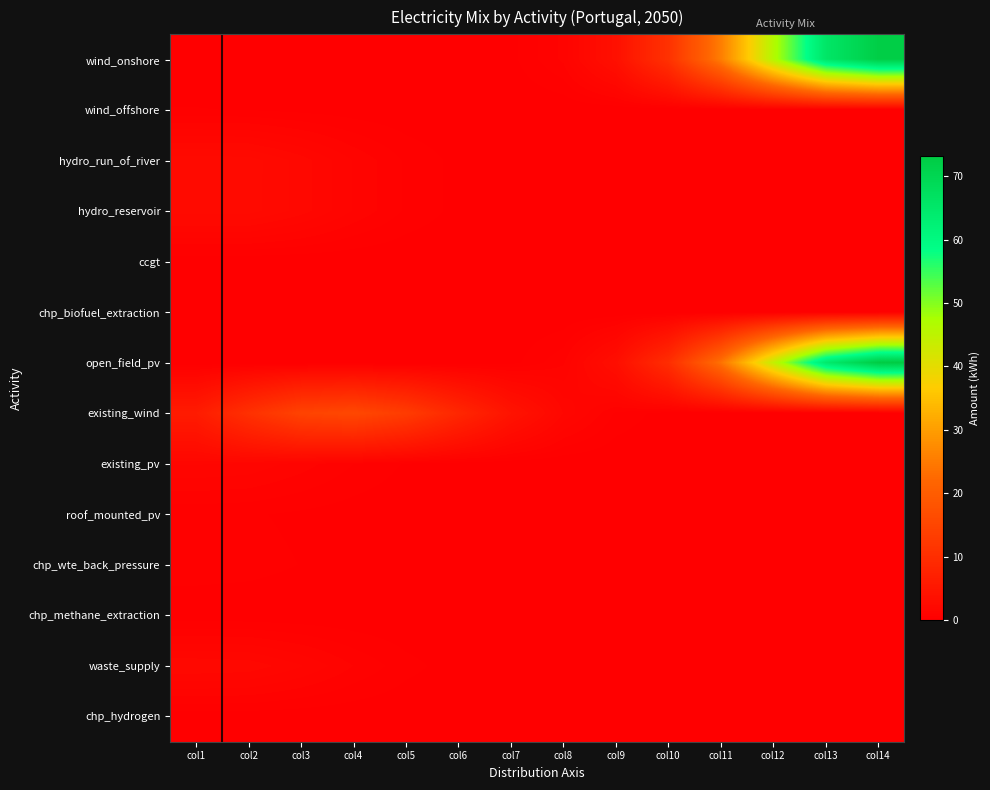

Count the number of categories in the chart.

14